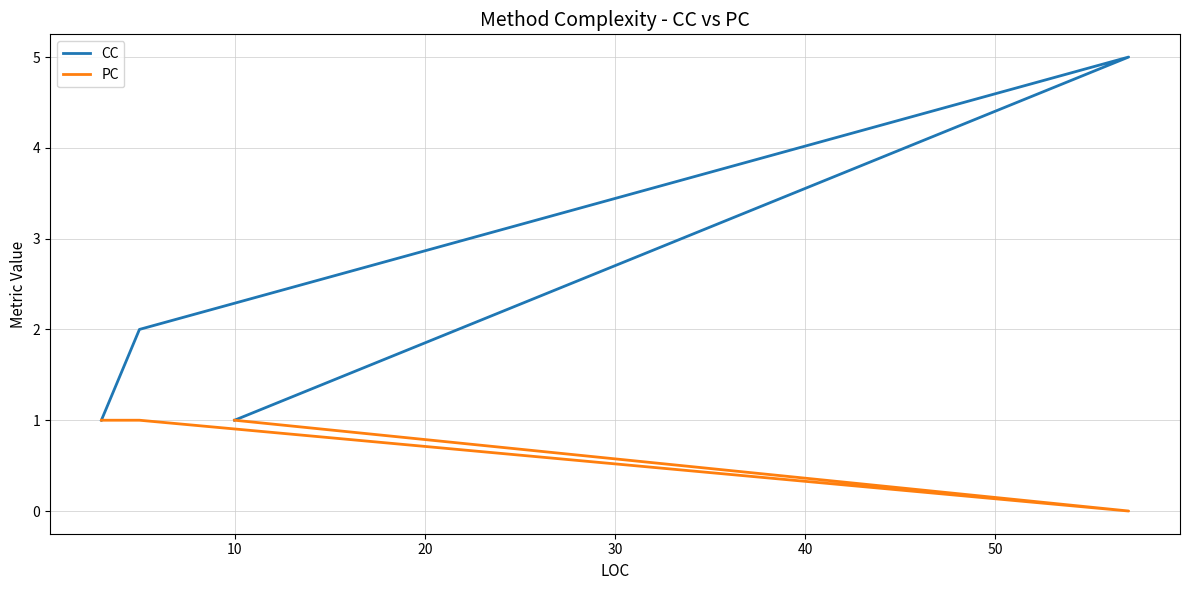

Which series has the largest total across all categories?

CC